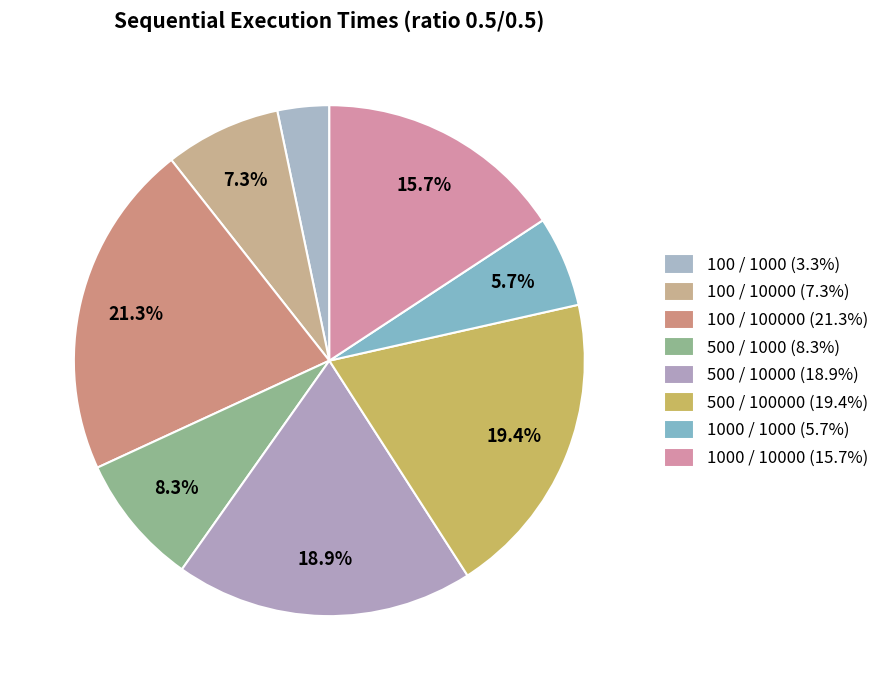

How many slices are in this pie chart?

8